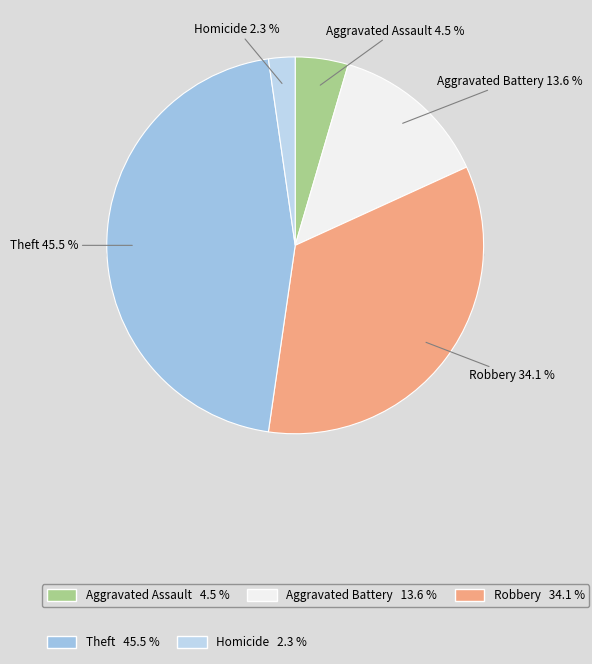

To the nearest percent, what is the combined percentage of Aggravated Assault and Robbery?

39%